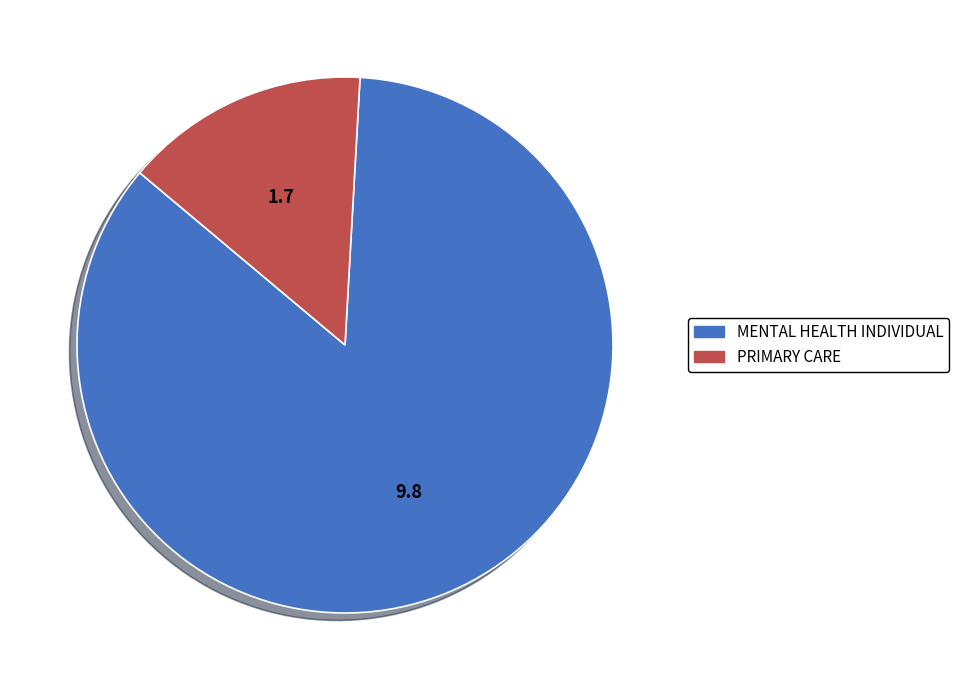

The PRIMARY CARE slice represents 15% of the pie. True or false?

True